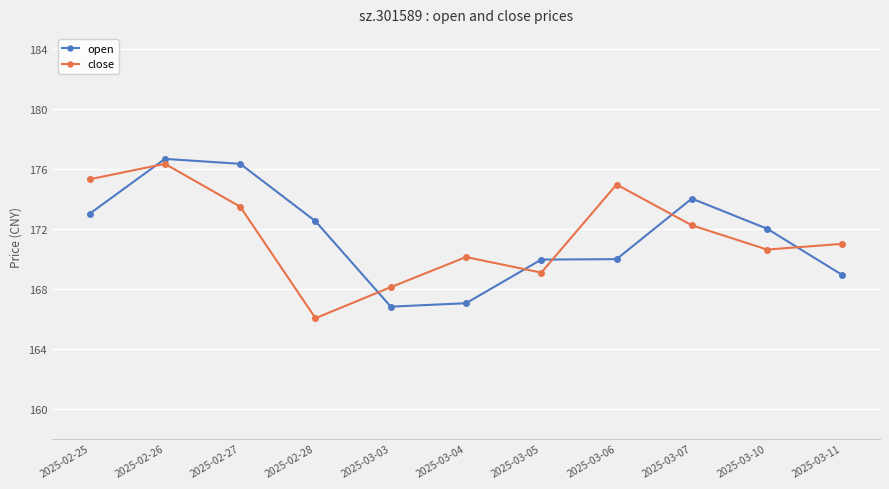

What is the difference between the maximum and minimum values in the open series?

9.9